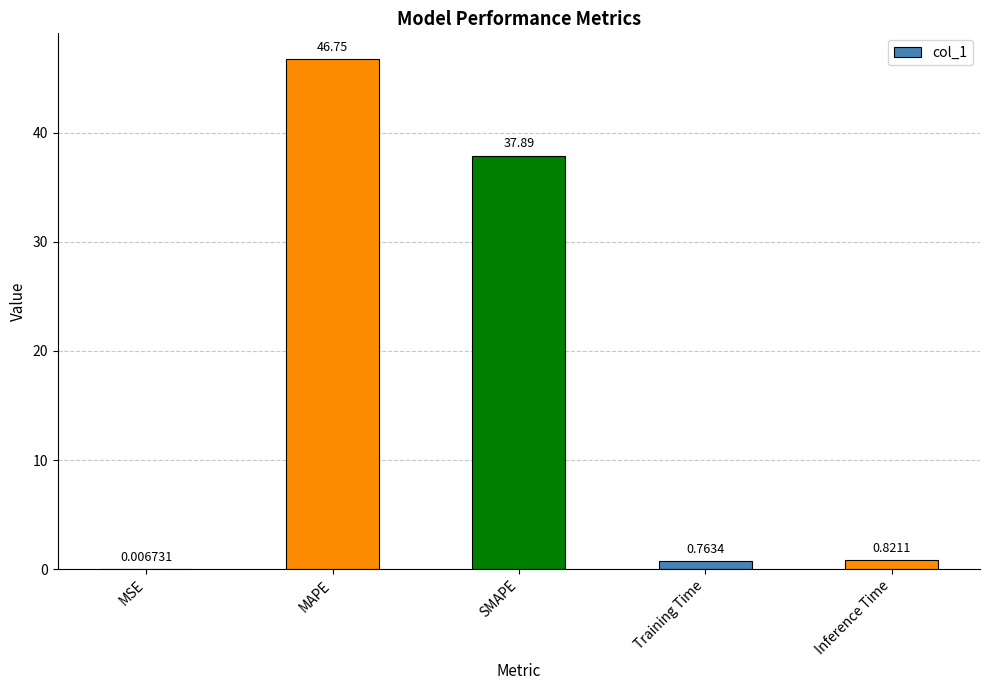

What is the sum of the values at MSE and MAPE?

46.8